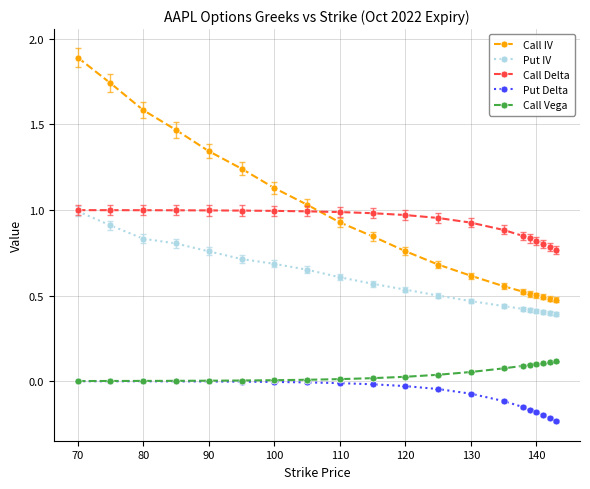

Which series has the widest spread of values?

Call IV